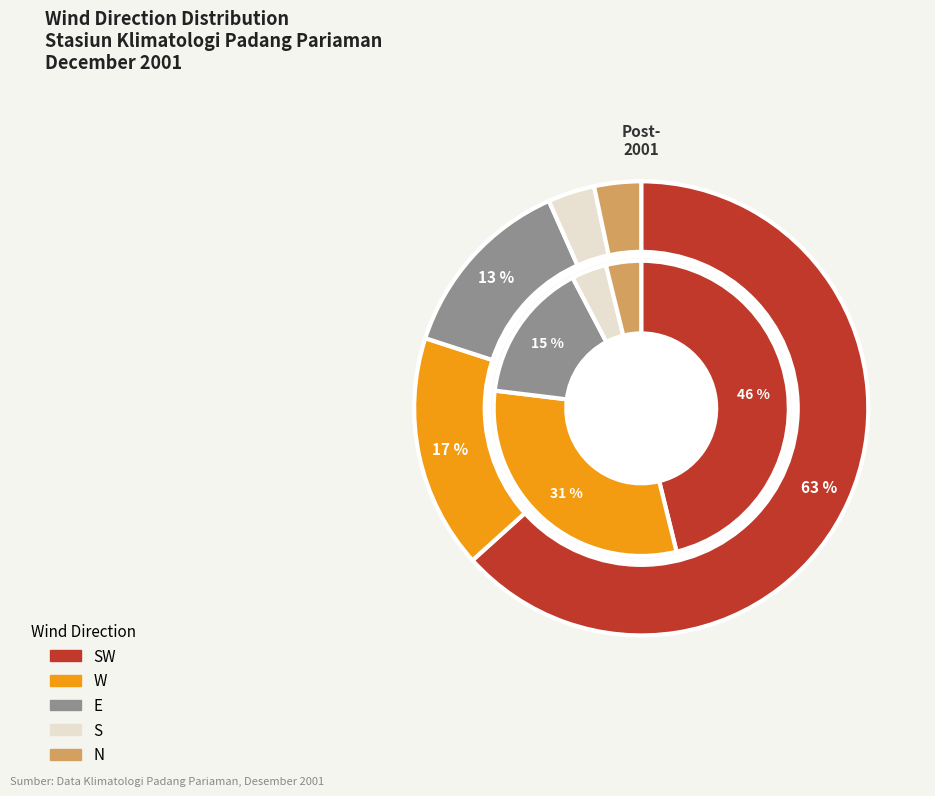

How many slices are in this pie chart?

5